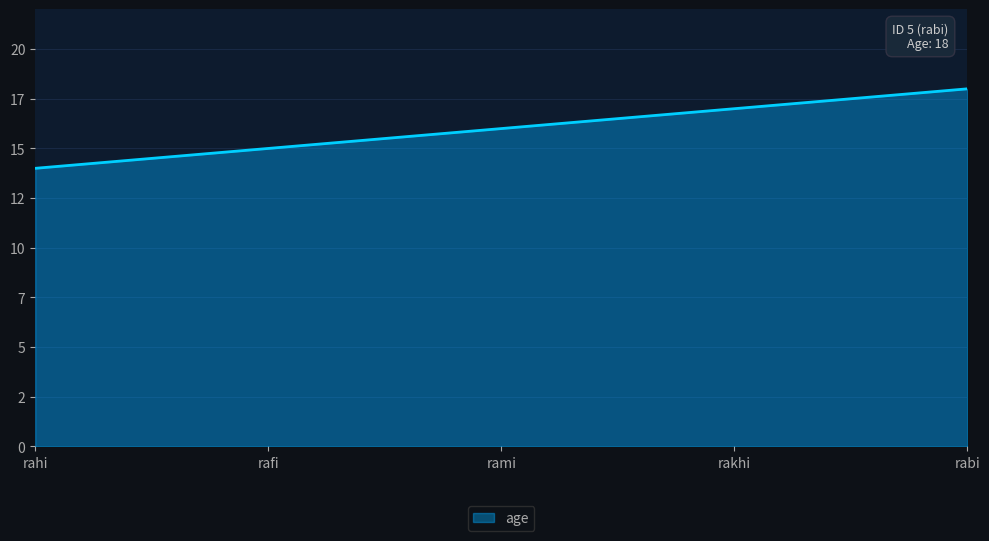

What is the difference between the maximum and minimum values?

4